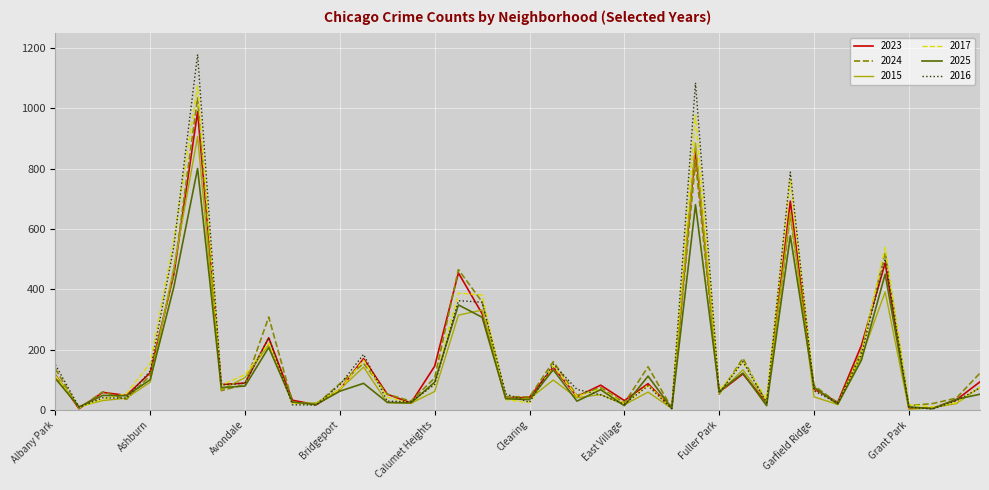

What is the maximum value for 2017?

1074